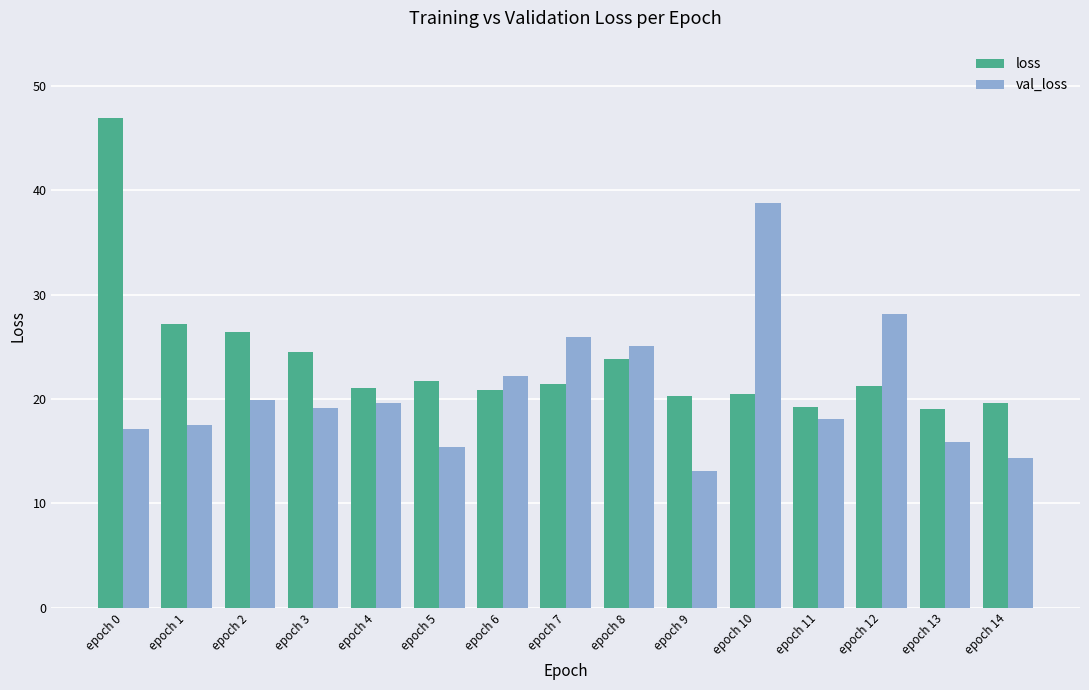

What is the lowest value of the loss series?

19.1